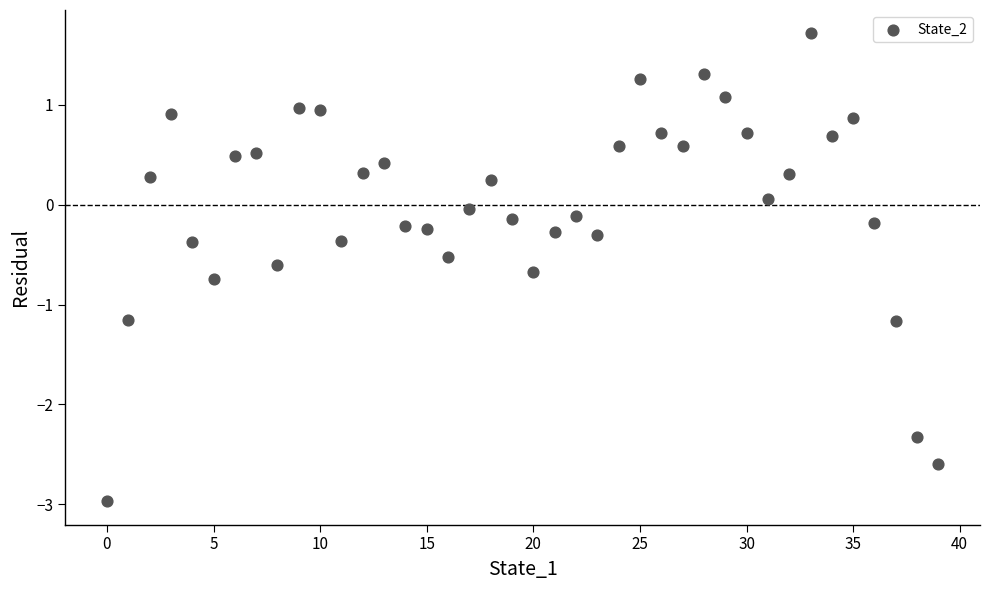

What is the range of Y values (max minus min)?

4.7